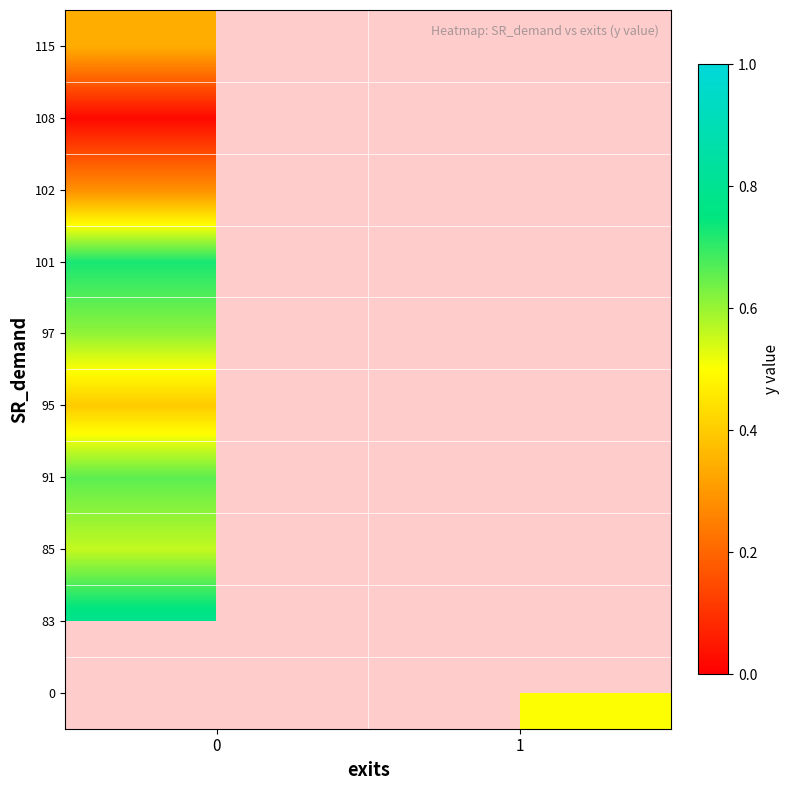

Is it true that row_0 equals 0.5 at 1?

True